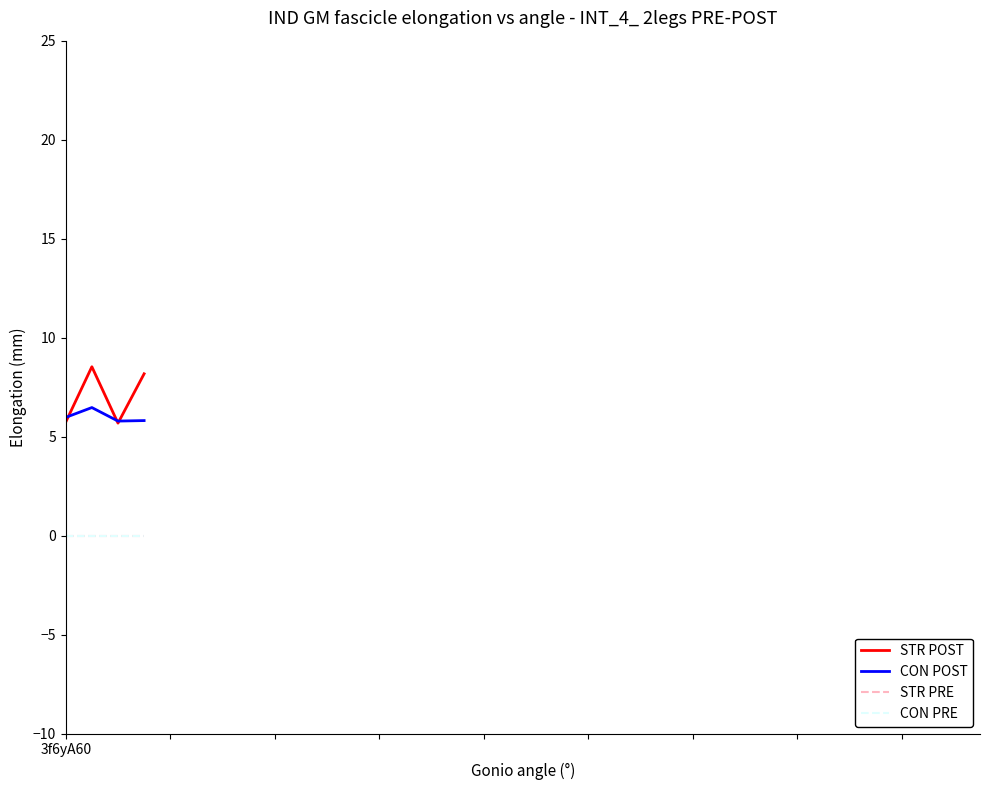

Reading left to right, transcribe all the data shown in this chart.

STR POST: 3f6yA60=5.7	1=8.5	2=5.7	3=8.2
CON POST: 3f6yA60=6.0	1=6.5	2=5.8	3=5.8
STR PRE: 3f6yA60=0.0	1=0.0	2=0.0	3=0.0
CON PRE: 3f6yA60=0.0	1=0.0	2=0.0	3=0.0